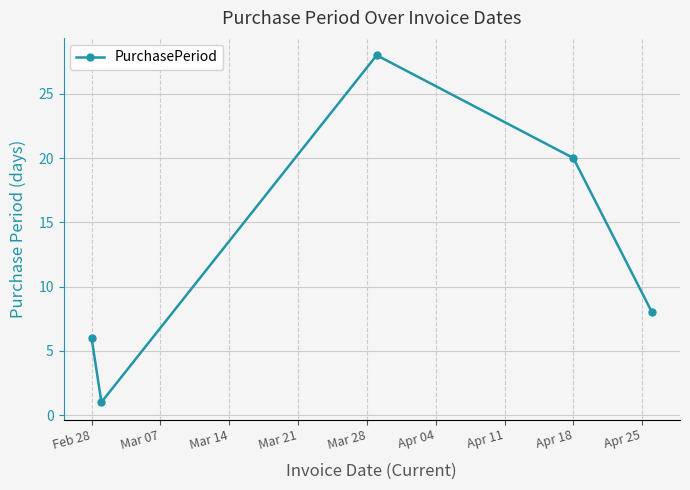

What is the maximum value shown in the chart?

28